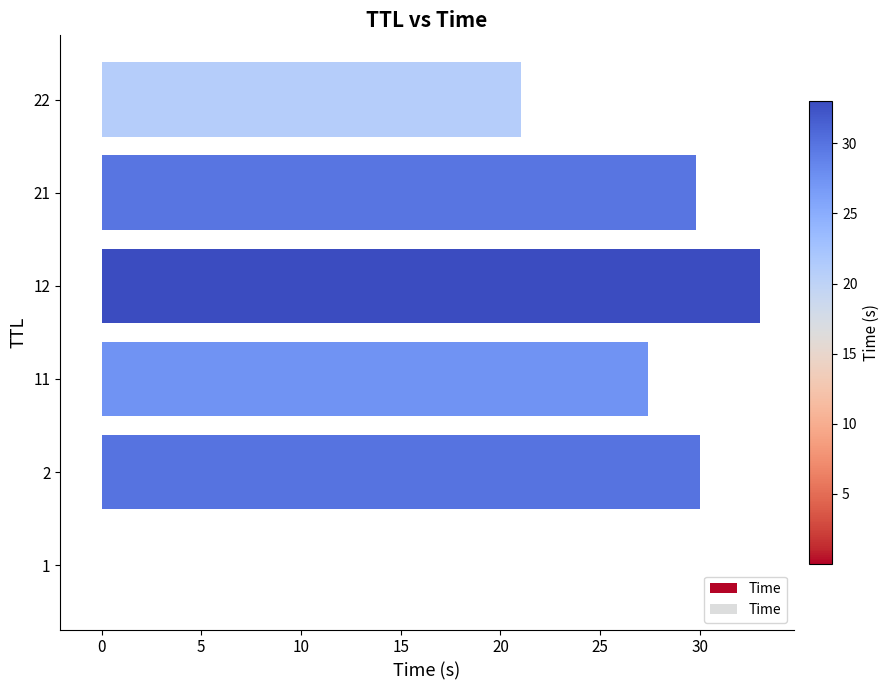

Are the bars horizontal?

Yes